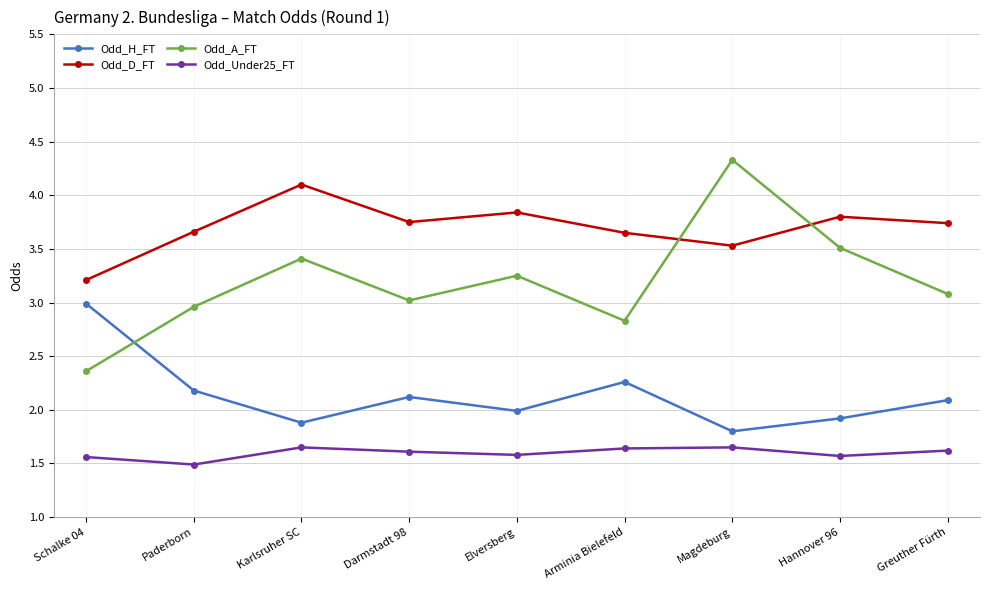

Does the chart display data point markers on the line(s)?

Yes